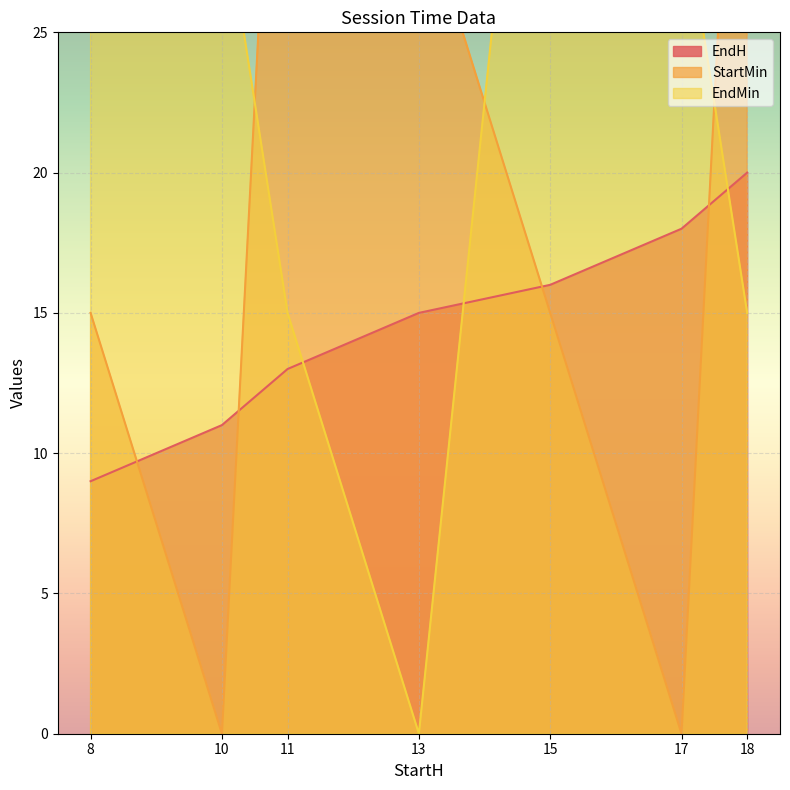

How many interior local peaks does the StartMin series have?

1